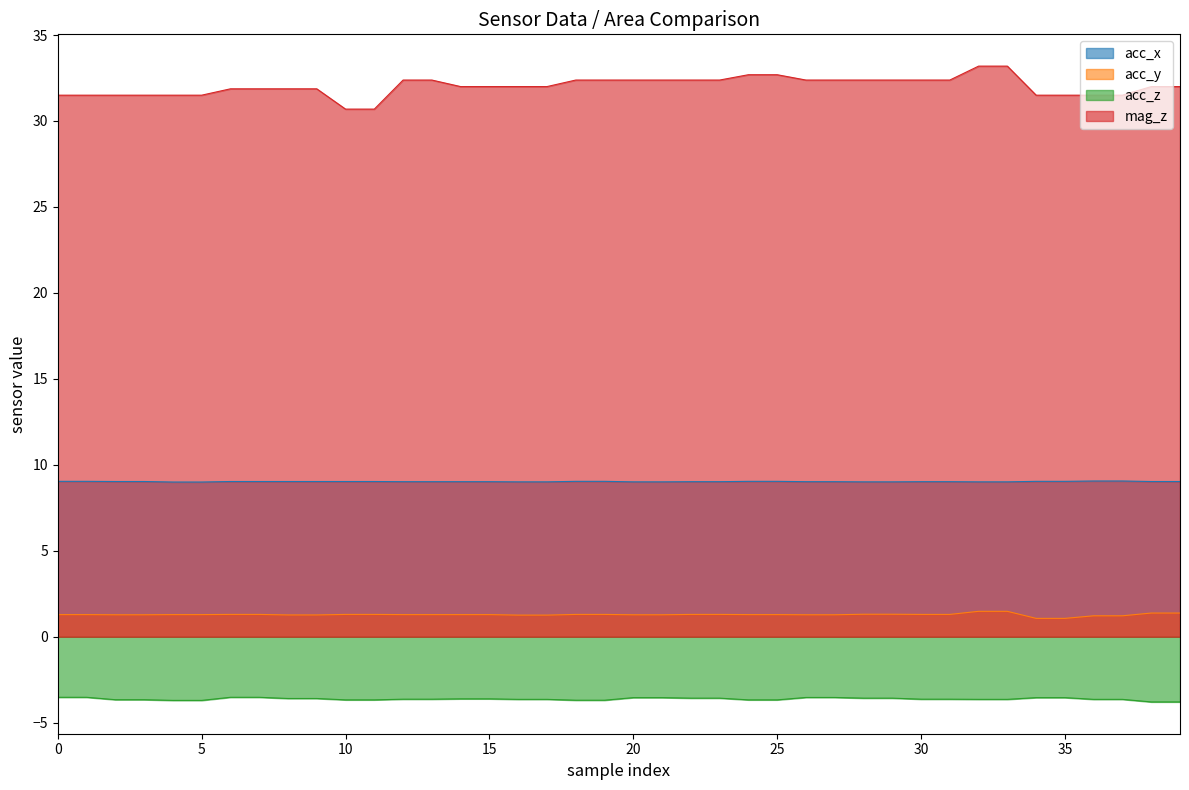

At which category does the chart reach its minimum across all series?

38